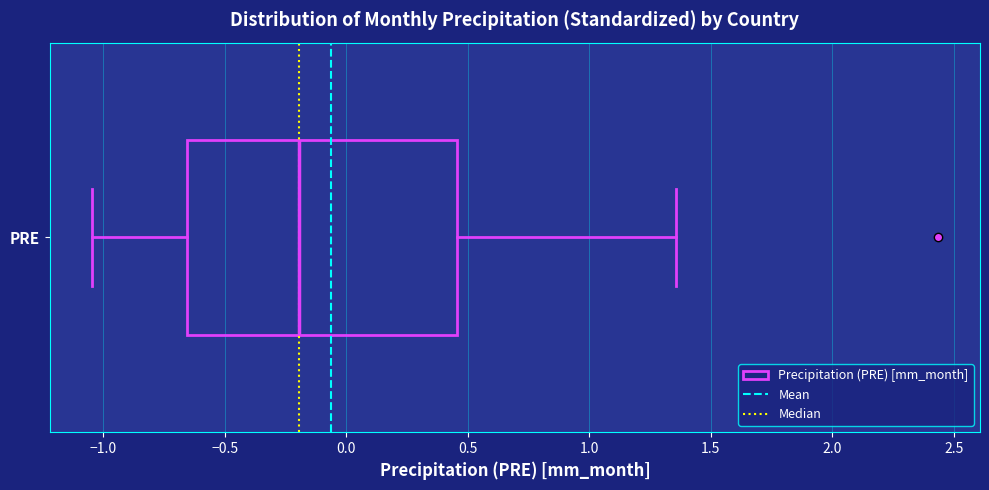

Transcribe this box plot: give where the median line is, the range the box spans, and where the two whiskers end, as read against the x-axis. The values are not printed on the chart, so give them approximately, as read against the axis.

median -0.20, box -0.65 to 0.45, whiskers -1.05 to 1.35